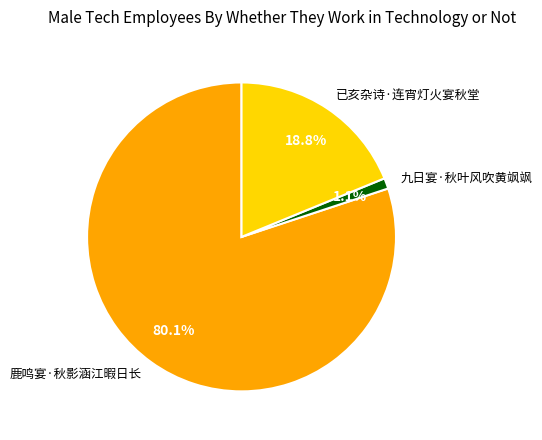

To the nearest percent, what is the combined percentage of 鹿鸣宴·秋影涵江暇日长 and 九日宴·秋叶风吹黄飒飒?

81%